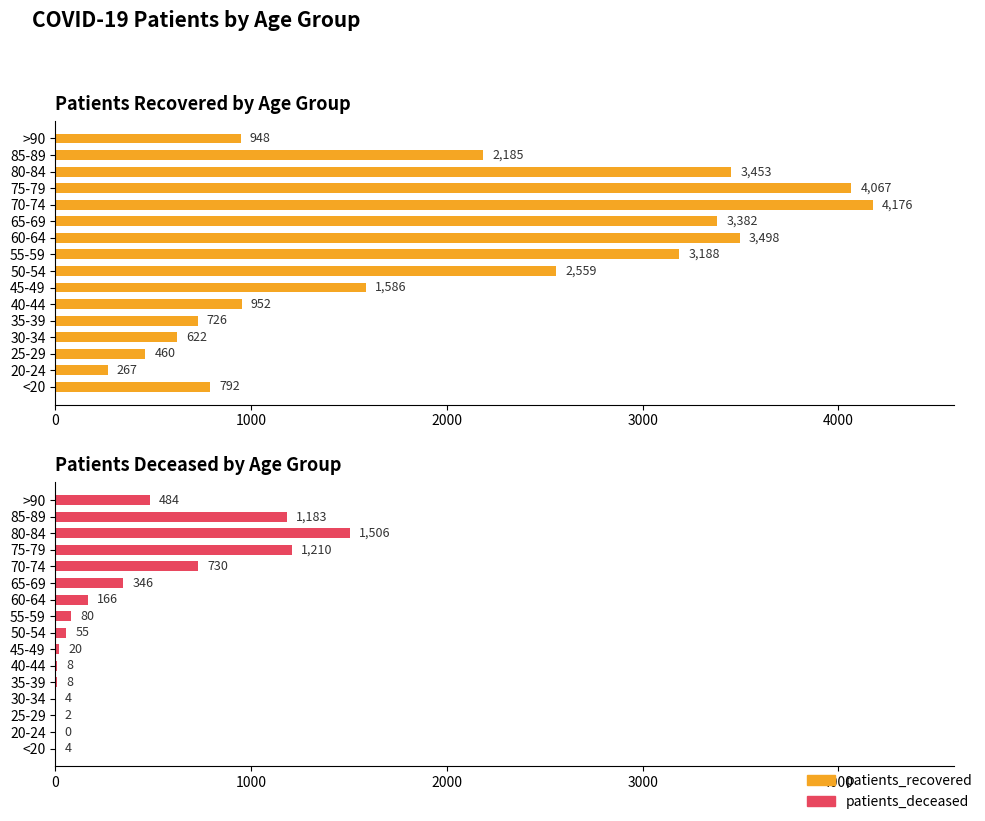

Which series has the largest range (max minus min)?

patients_recovered